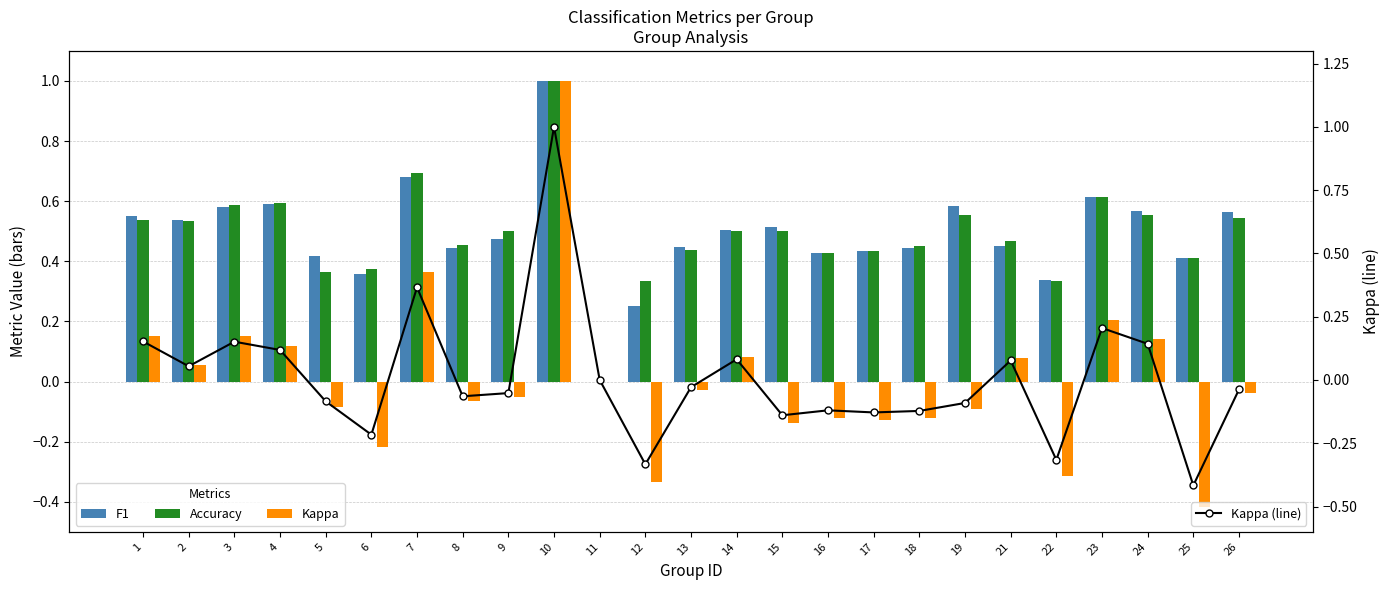

Which series has the largest total across all categories?

Accuracy